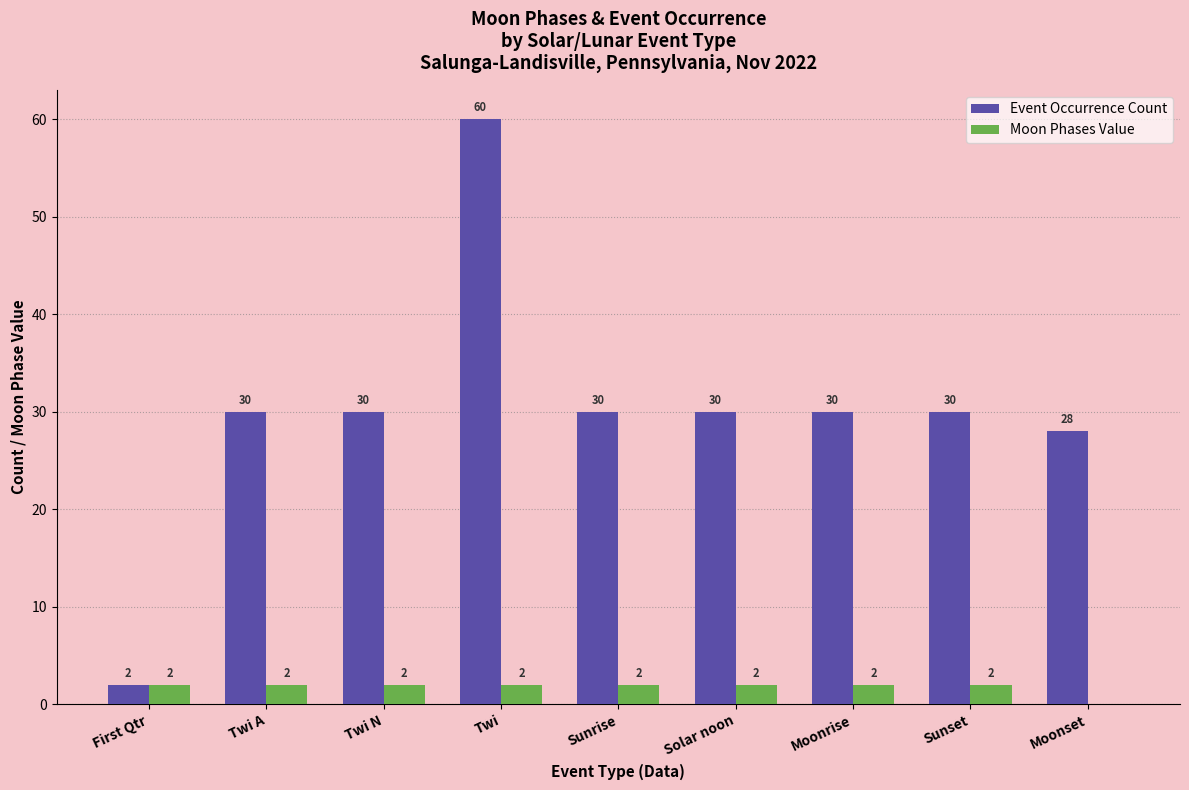

What is the maximum value shown in the chart?

60